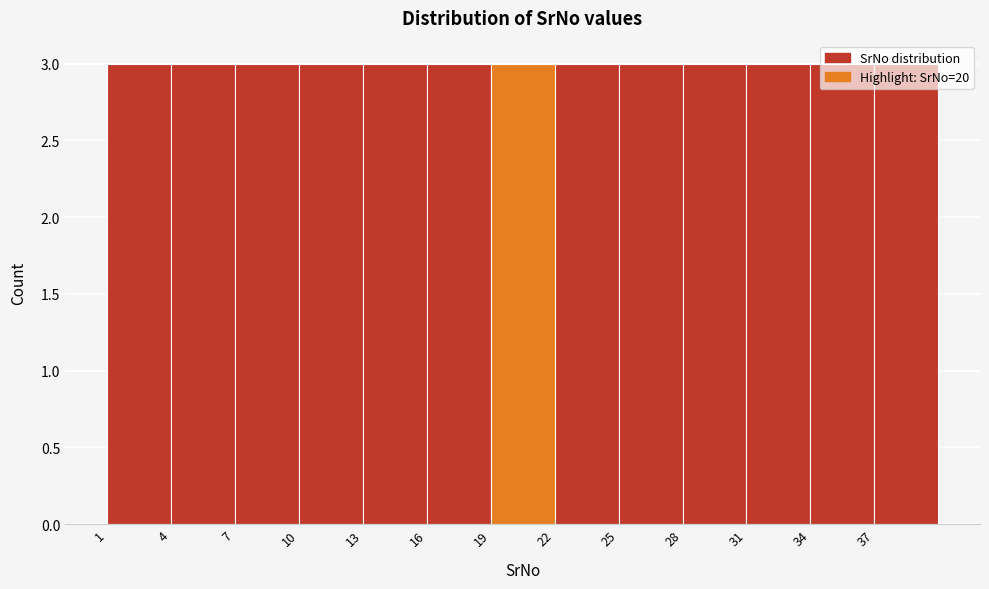

Reading left to right, transcribe this chart: for each bar, give the range it covers on the x-axis and its height. The values are not printed on the chart, so give them approximately, as read against the axis.

1 to 4: 3
4 to 7: 3
7 to 10: 3
10 to 13: 3
13 to 16: 3
16 to 19: 3
19 to 22: 3
22 to 25: 3
25 to 28: 3
28 to 31: 3
31 to 34: 3
34 to 37: 3
37 to 40: 3